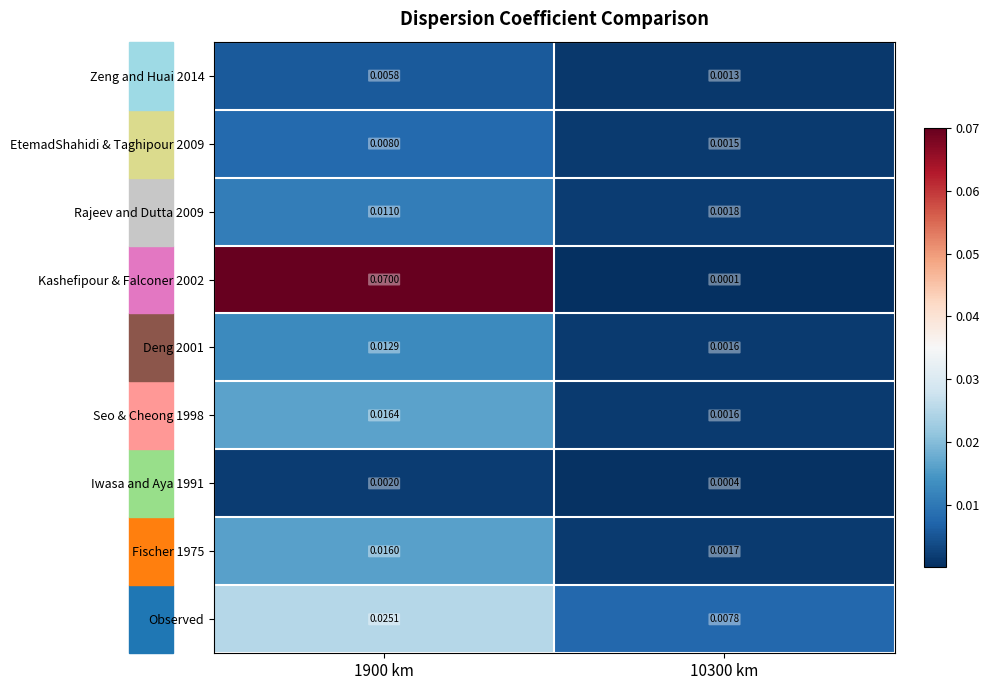

Is the value of Seo & Cheong 1998 at 10300 km greater than the value of Rajeev and Dutta 2009 at 1900 km?

No